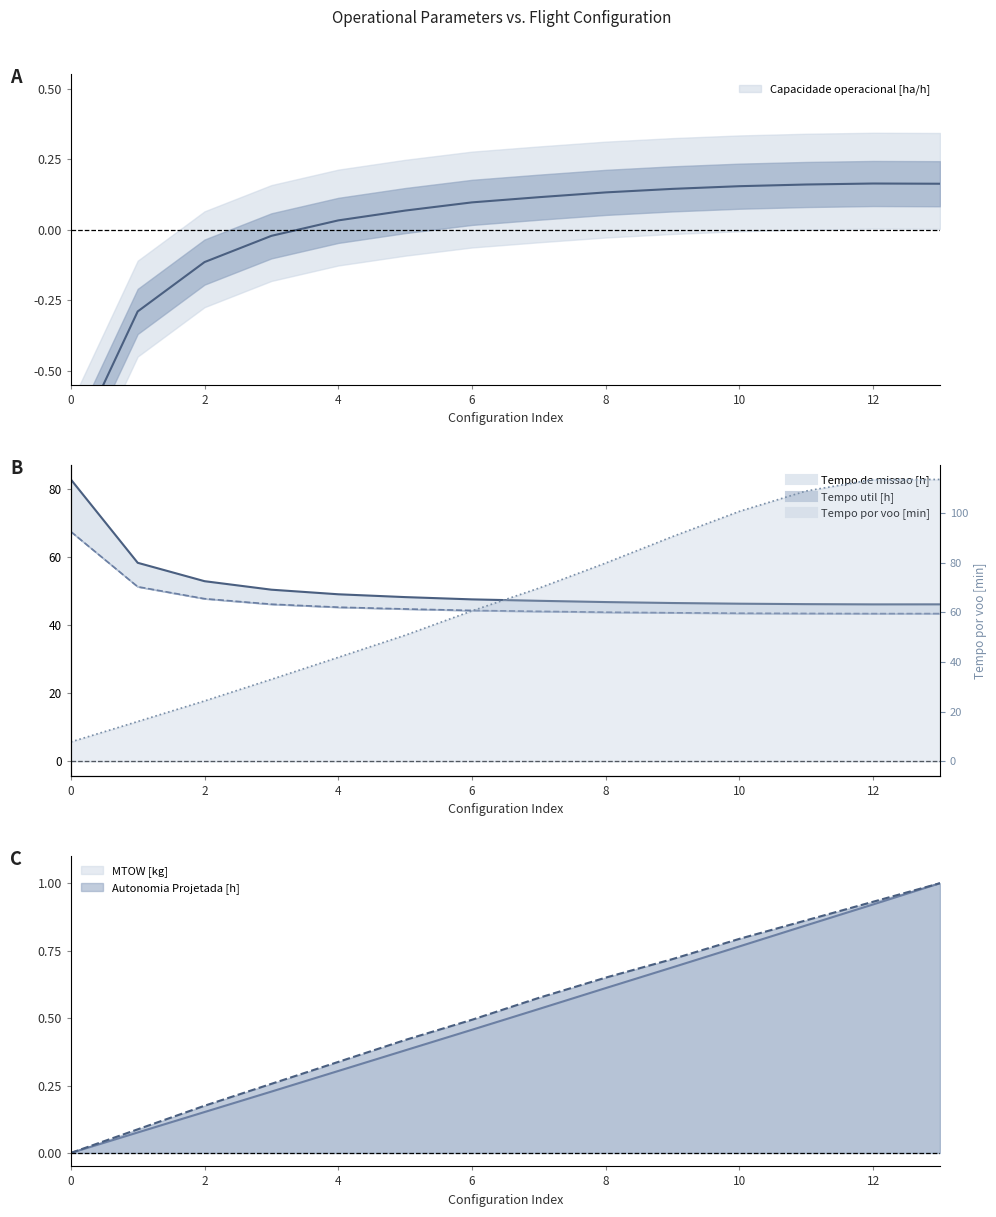

What is the difference between the maximum and second lowest values in the Tempo por voo [min] series?

97.4